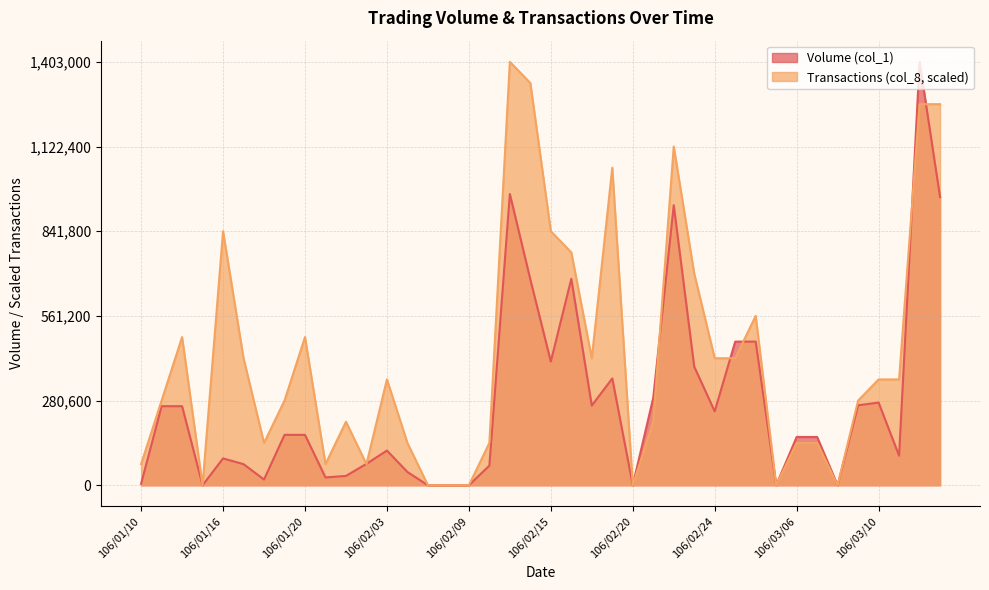

How many values in the Transactions (col_8) series exceed 350750?

17